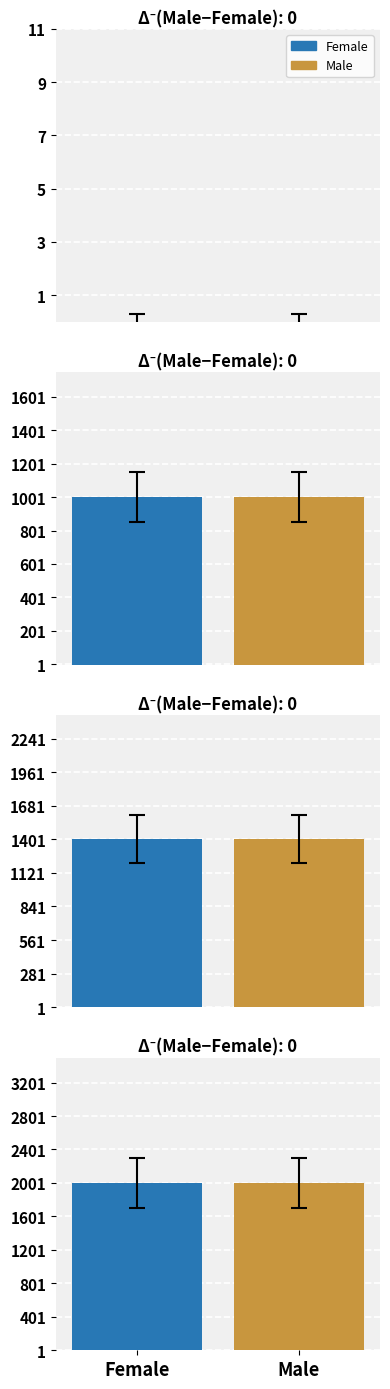

What is the difference between the maximum and second lowest values in the Male series?

1000